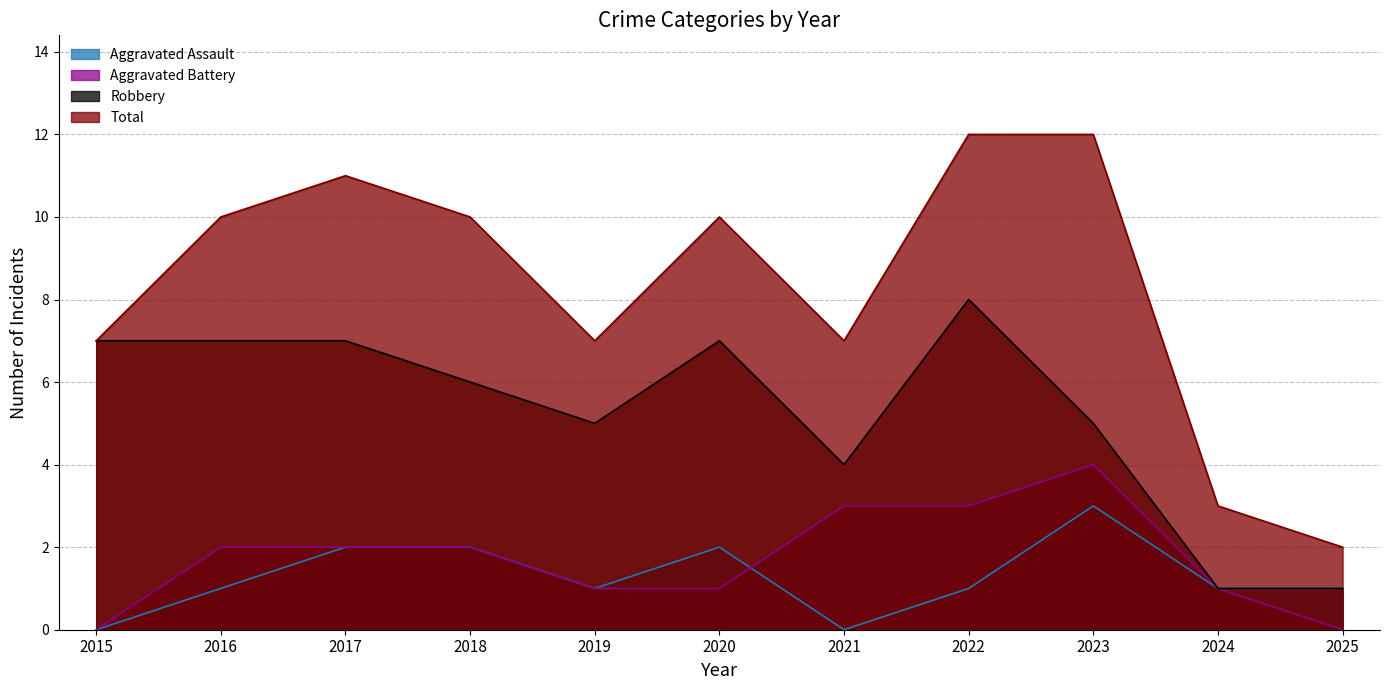

At which label does Aggravated Assault first exceed 1?

2017